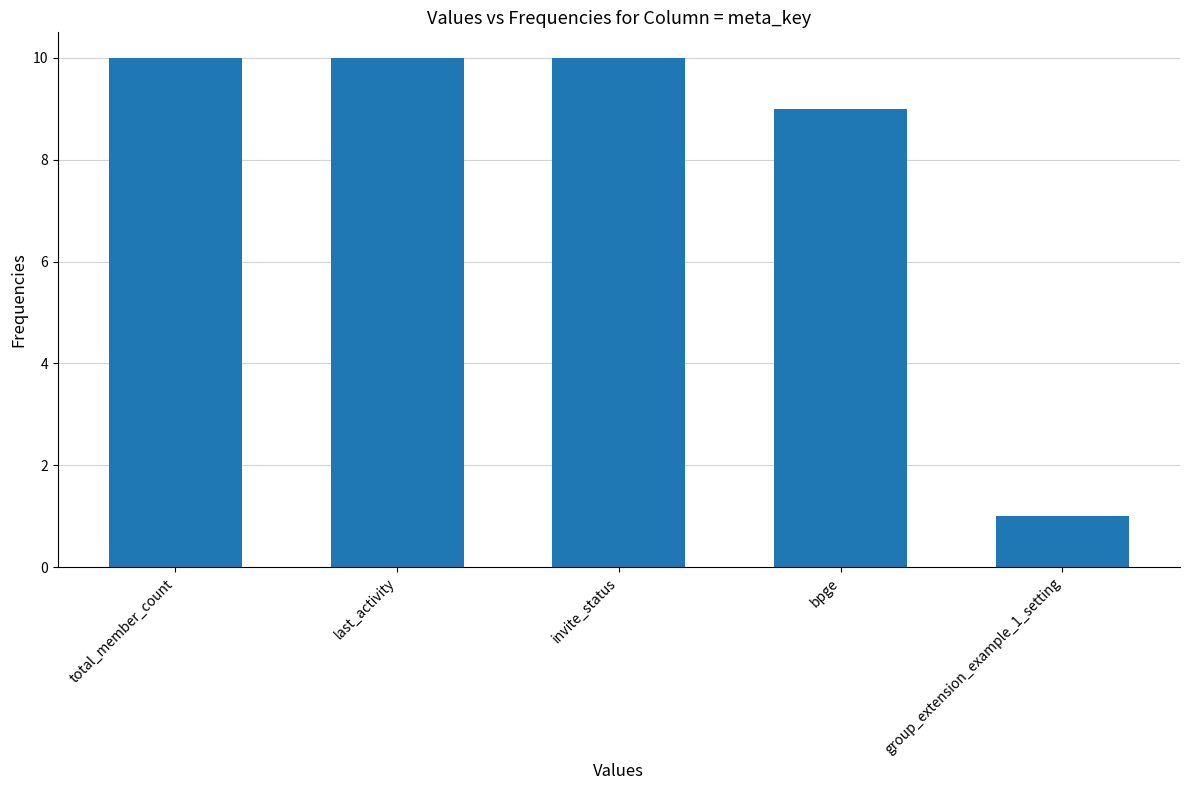

The value at last_activity is 10. True or false?

True